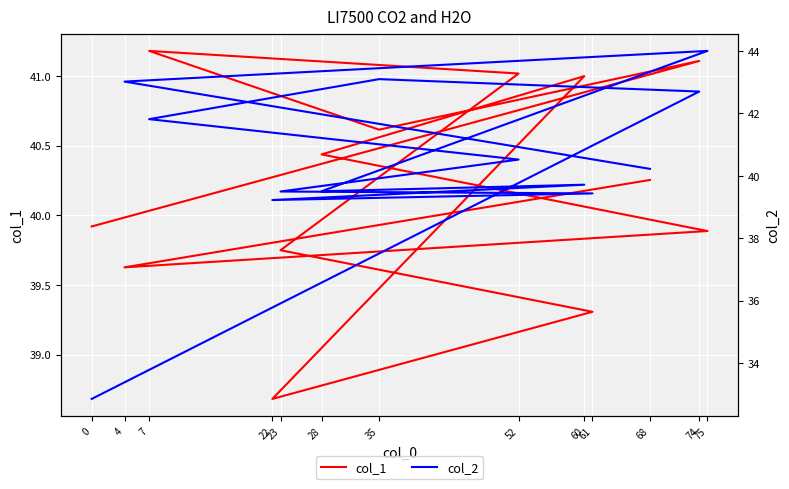

What is the minimum value for col_1?

38.7